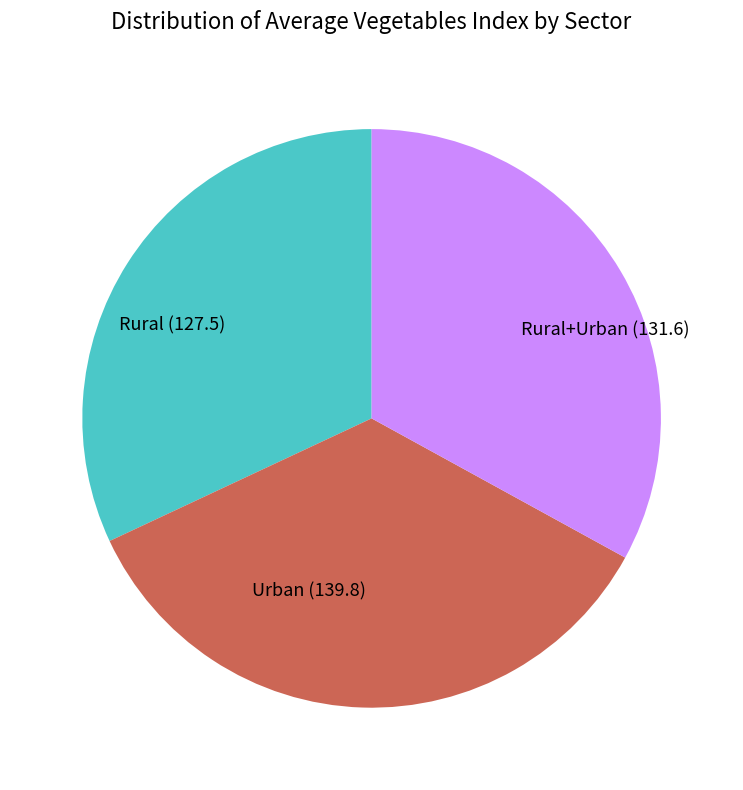

What is the ratio of the value at Rural+Urban (131.6) to the value at Urban (139.8)?

0.9